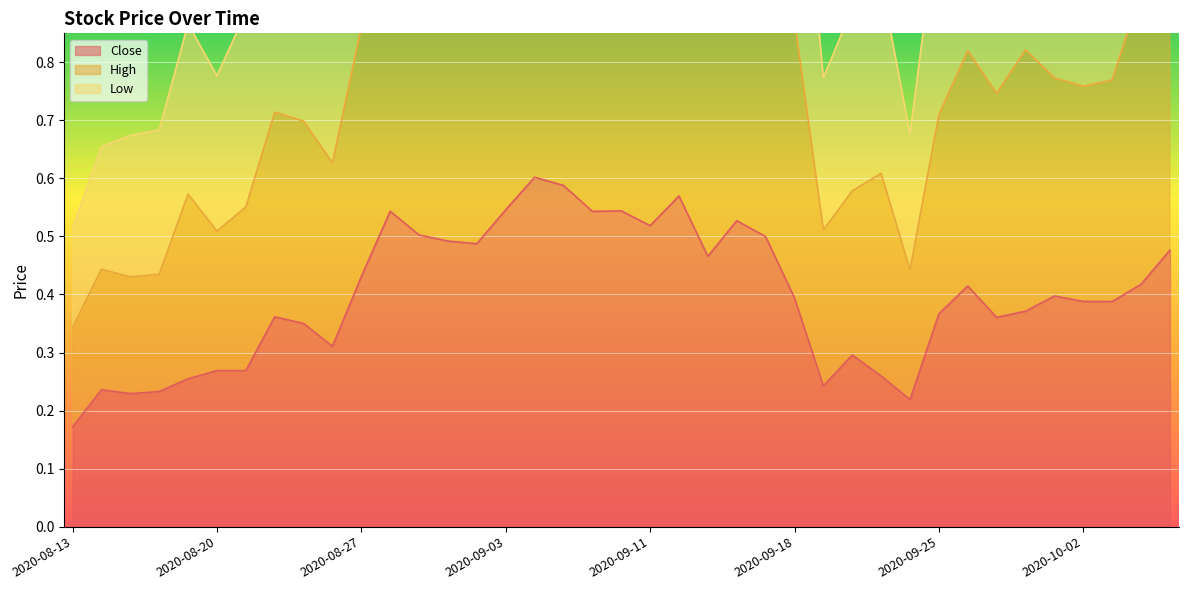

Reading left to right, list all the values displayed in this chart.

Close: 0.2	0.2	0.2	0.2	0.3	0.3	0.3	0.4	0.4	0.3	0.4	0.5	0.5	0.5	0.5	0.5	0.6	0.6	0.5	0.5	0.5	0.6	0.5	0.5	0.5	0.4	0.2	0.3	0.3	0.2	0.4	0.4	0.4	0.4	0.4	0.4	0.4	0.4	0.5
High: 0.3	0.4	0.4	0.4	0.6	0.5	0.6	0.7	0.7	0.6	0.9	1.1	1.1	1.0	1.0	1.2	1.2	1.2	1.1	1.2	1.0	1.1	1.0	1.1	1.0	0.9	0.5	0.6	0.6	0.4	0.7	0.8	0.7	0.8	0.8	0.8	0.8	0.9	0.9
Low: 0.5	0.7	0.7	0.7	0.9	0.8	0.9	1.0	1.1	1.0	1.3	1.6	1.6	1.5	1.5	1.8	1.8	1.8	1.6	1.8	1.6	1.7	1.5	1.6	1.6	1.3	0.8	0.9	0.9	0.7	1.1	1.2	1.2	1.3	1.2	1.1	1.2	1.4	1.4